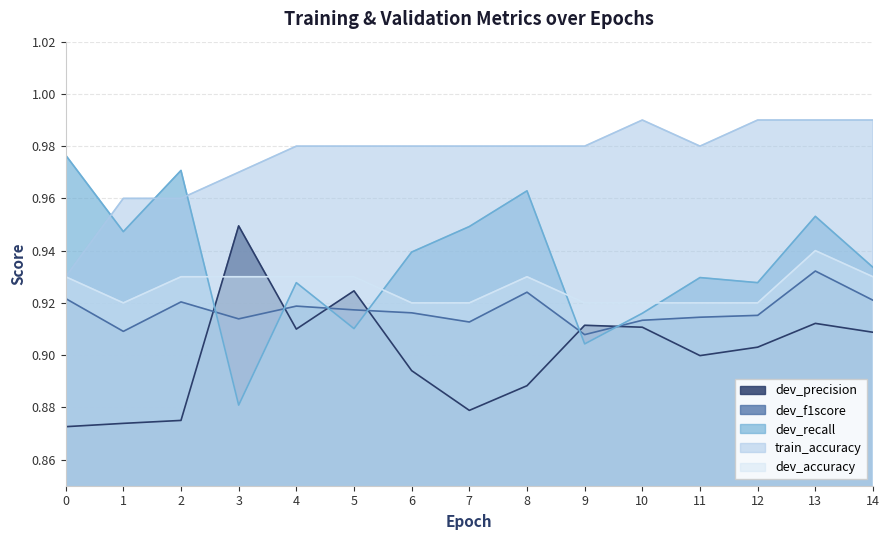

Reading left to right, extract all data points from this chart.

dev_precision: 0.9	0.9	0.9	0.9	0.9	0.9	0.9	0.9	0.9	0.9	0.9	0.9	0.9	0.9	0.9
dev_f1score: 0.9	0.9	0.9	0.9	0.9	0.9	0.9	0.9	0.9	0.9	0.9	0.9	0.9	0.9	0.9
dev_recall: 1.0	0.9	1.0	0.9	0.9	0.9	0.9	0.9	1.0	0.9	0.9	0.9	0.9	1.0	0.9
train_accuracy: 0.9	1.0	1.0	1.0	1.0	1.0	1.0	1.0	1.0	1.0	1.0	1.0	1.0	1.0	1.0
dev_accuracy: 0.9	0.9	0.9	0.9	0.9	0.9	0.9	0.9	0.9	0.9	0.9	0.9	0.9	0.9	0.9